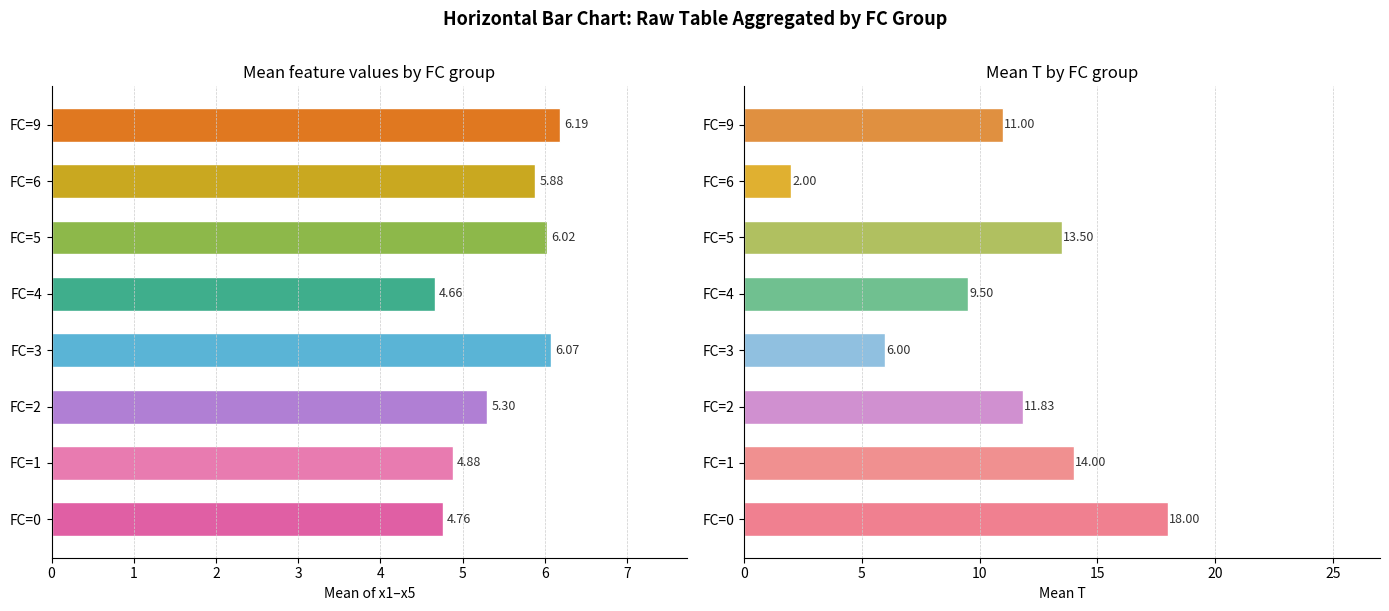

What are all the series names shown in the legend?

mean(x1-x5), mean T